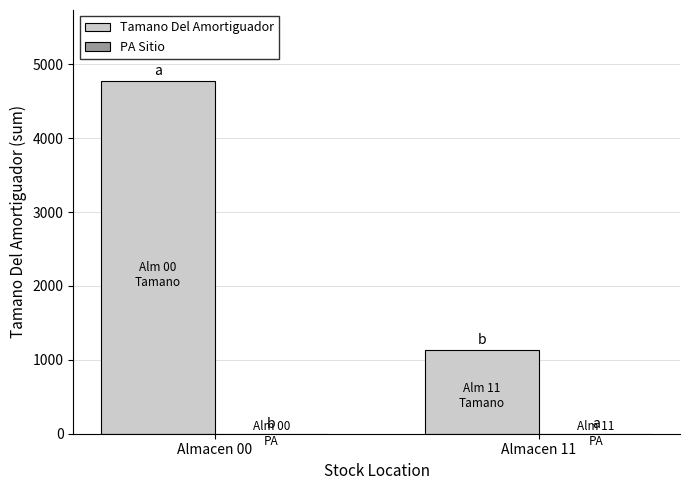

What is the sum of all Tamano Del Amortiguador values?

5919.0